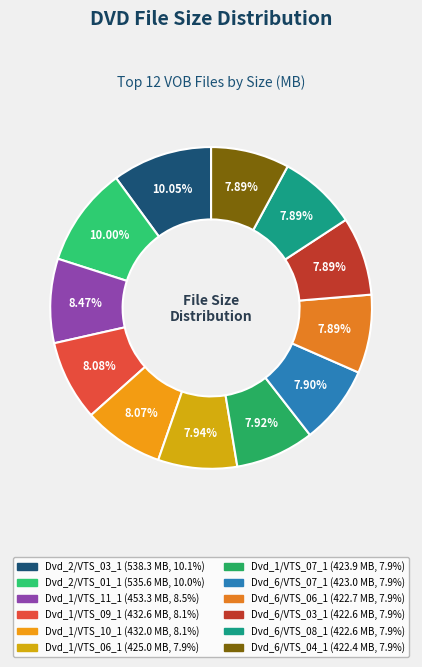

Which slice is the smallest?

Dvd_6/VTS_04_1